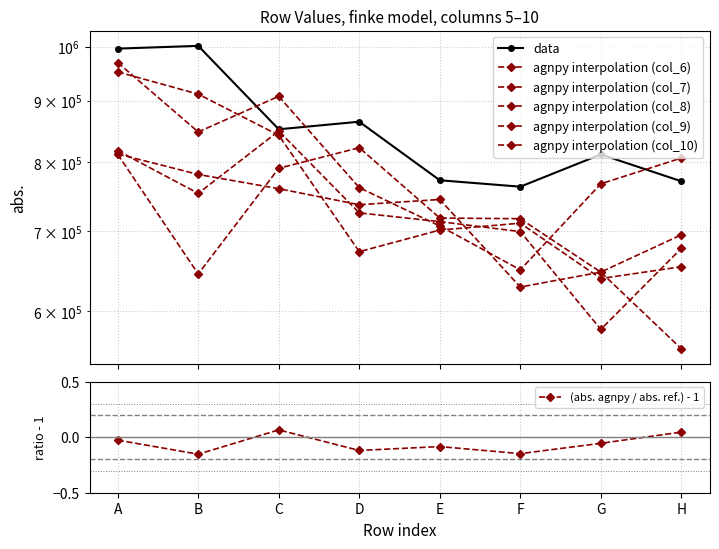

How many interior local peaks does the col_5 series have?

3